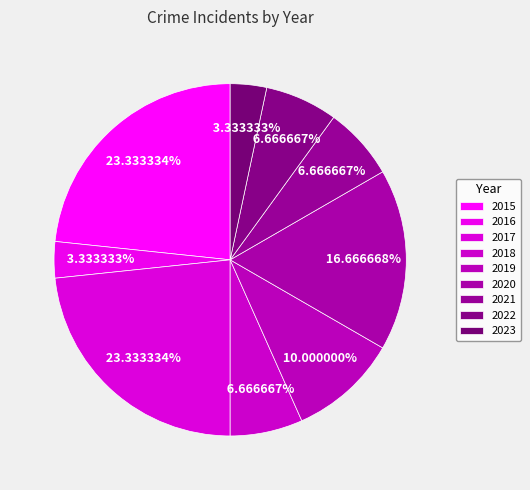

Is it true that 2016 is 14% of the pie?

False